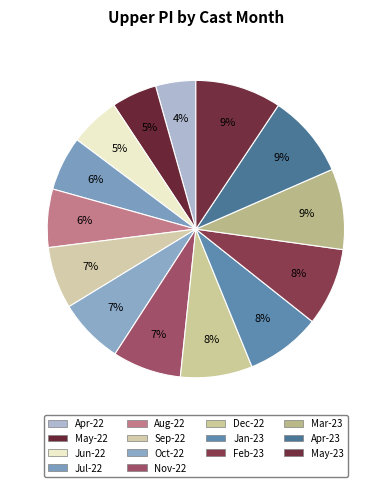

Count the number of slices in the pie.

14